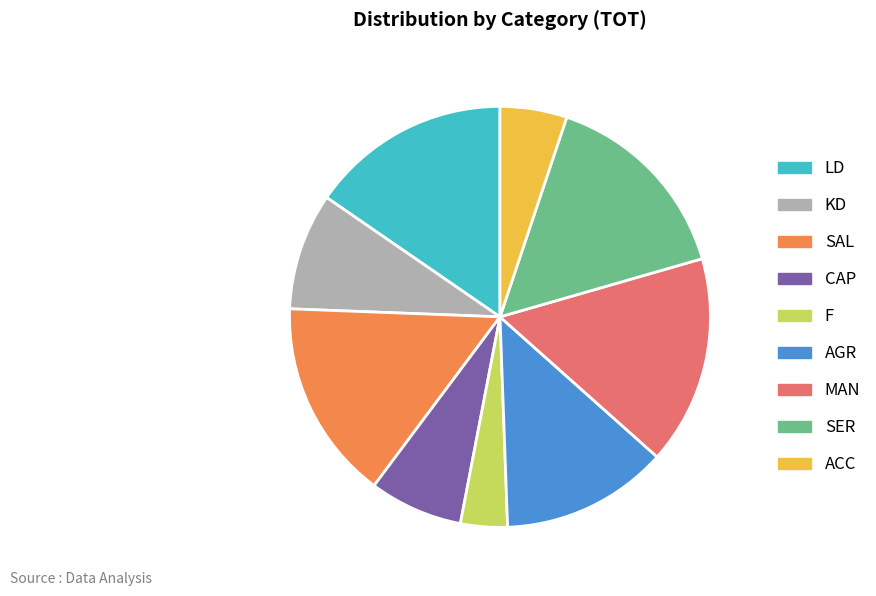

What is the ratio of the value at F to the value at CAP?

0.5